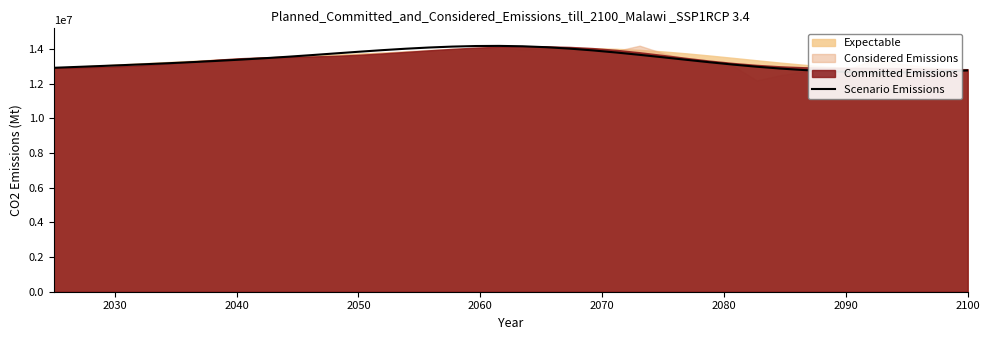

What is the smallest value displayed?

12648593.5